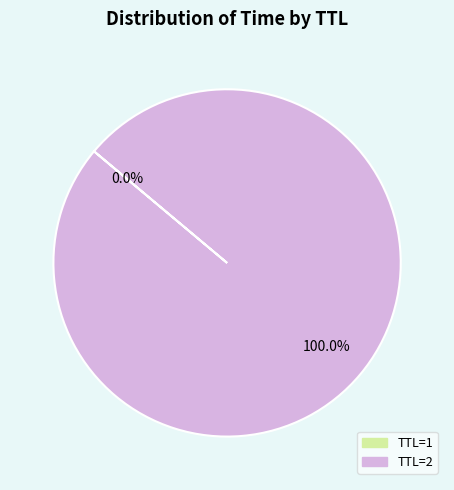

What is the largest slice in the pie chart?

TTL=2